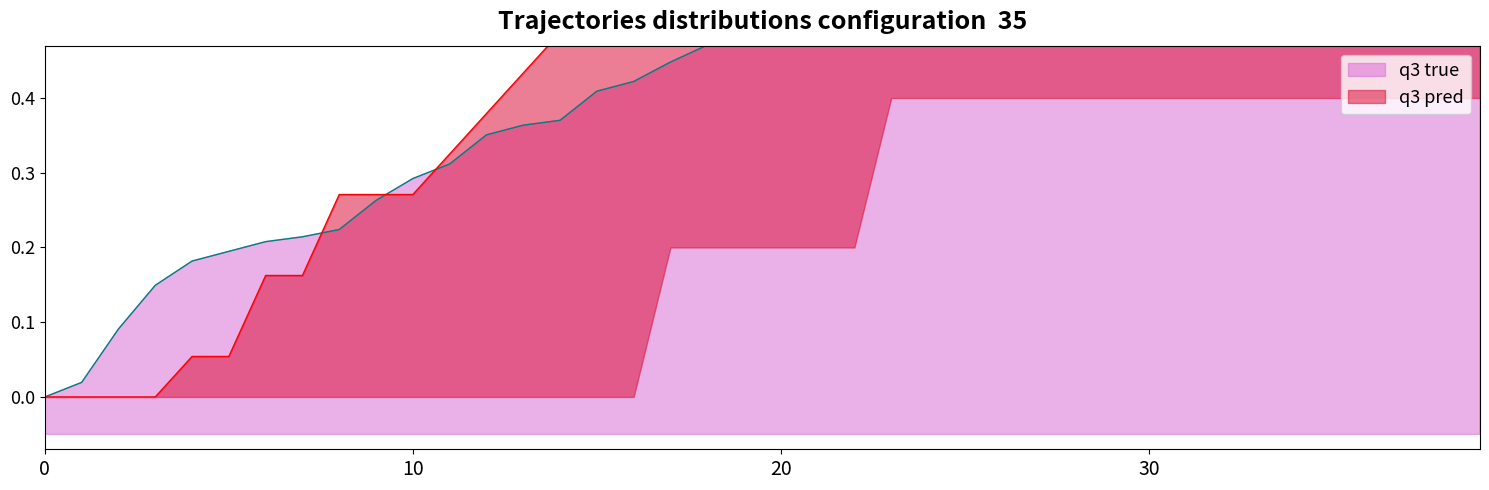

Between which two adjacent categories do q3 pred and q3 true first intersect?

7 and 8